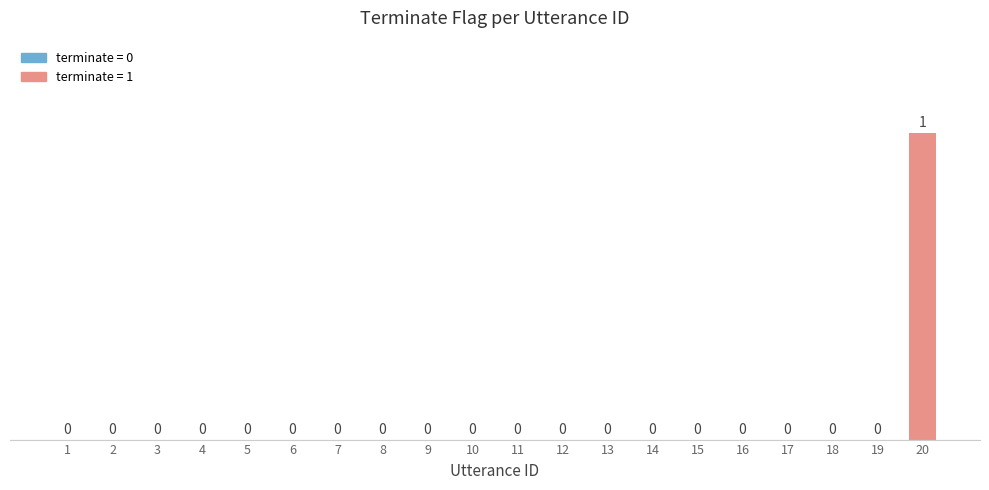

True or false: the data shows -1 at 10.

False